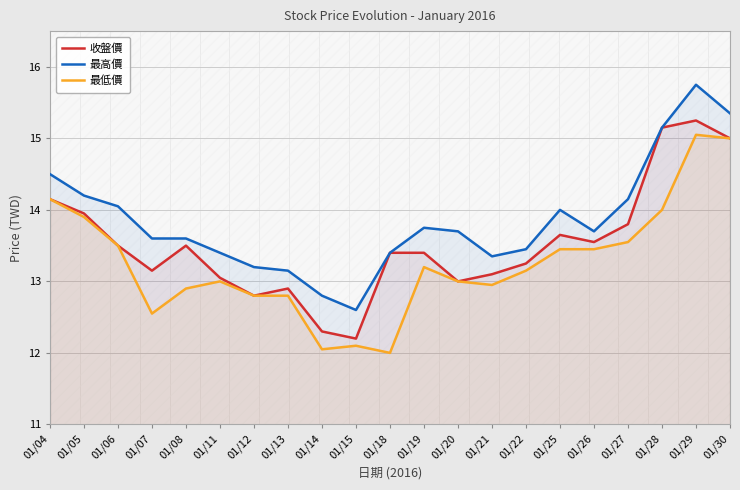

At which label does 最高價 first exceed 13?

01/04